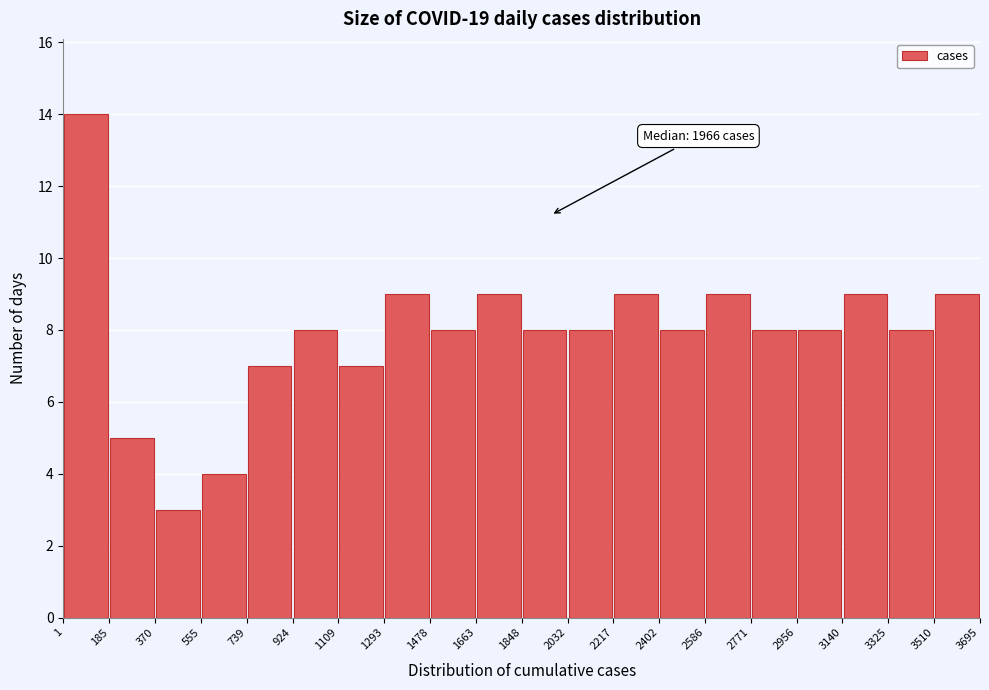

Over which range of the x-axis is the bar tallest?

1 to 185